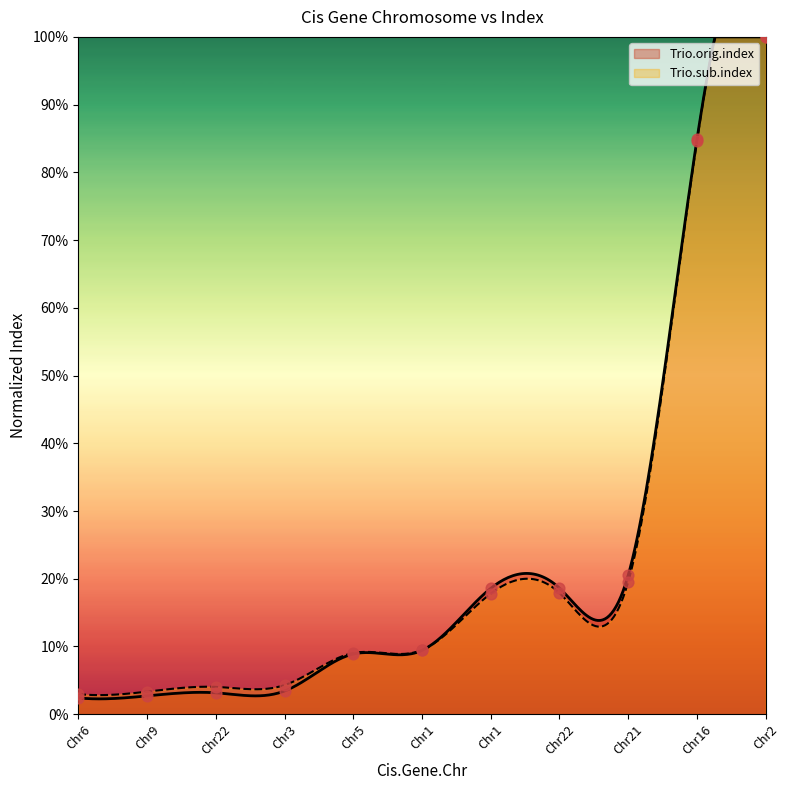

Which series contains the lowest Y value?

Trio.orig.index